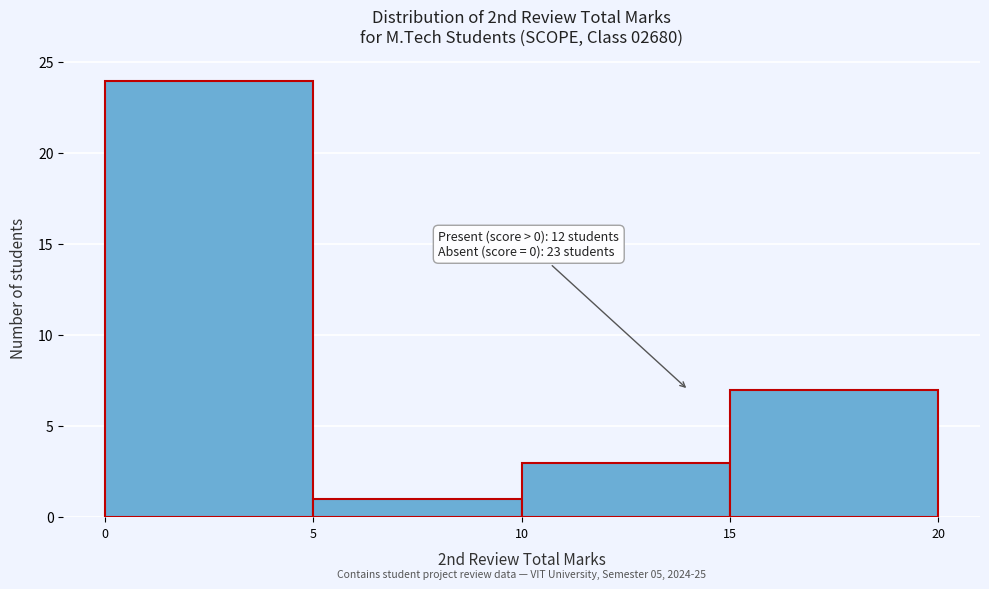

Over which range of the x-axis is the bar tallest?

0 to 5